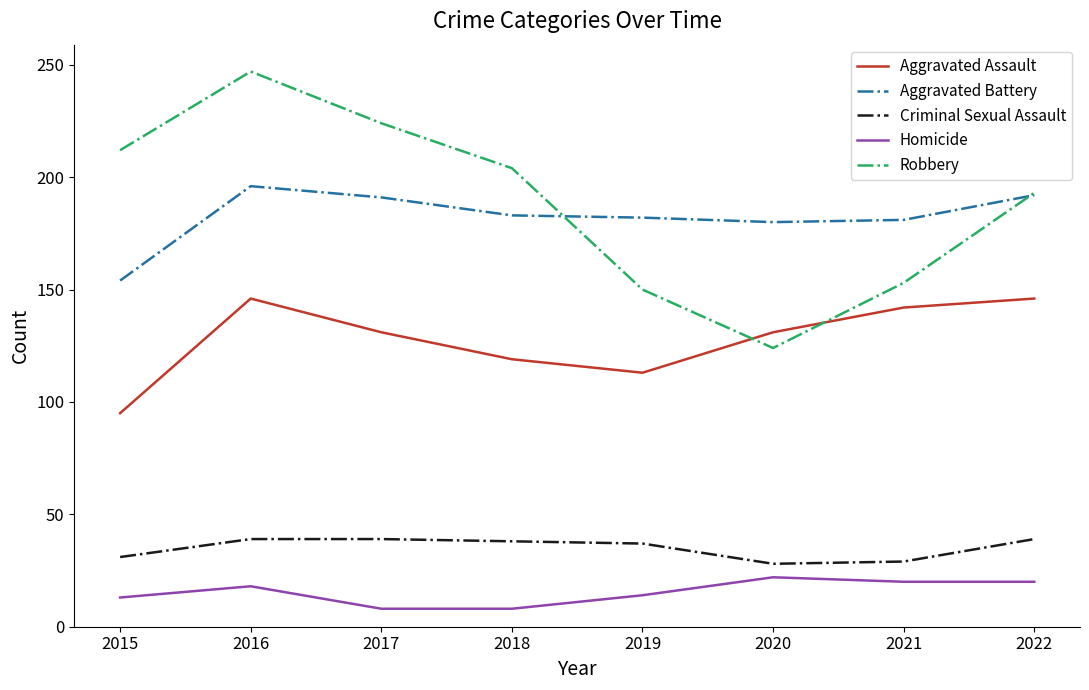

What is the highest value of the Homicide series?

22